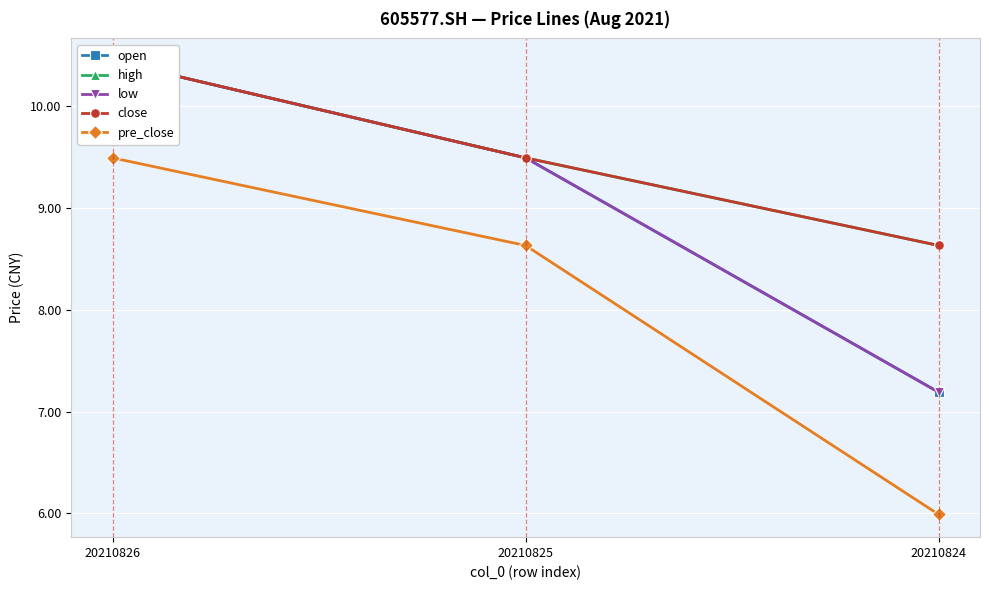

Is this an area chart (filled region under the line)?

No